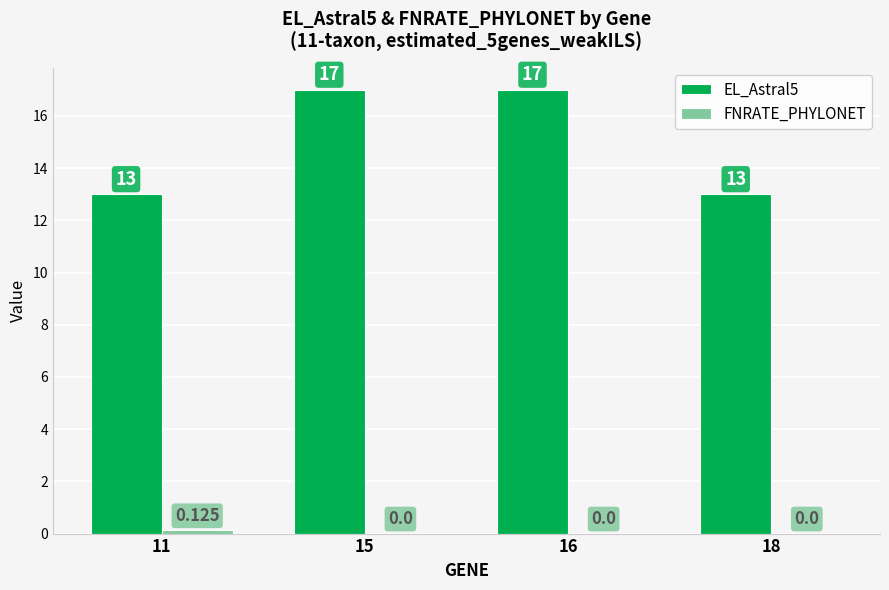

Is it true that EL_Astral5 equals 20.6 at 11?

False